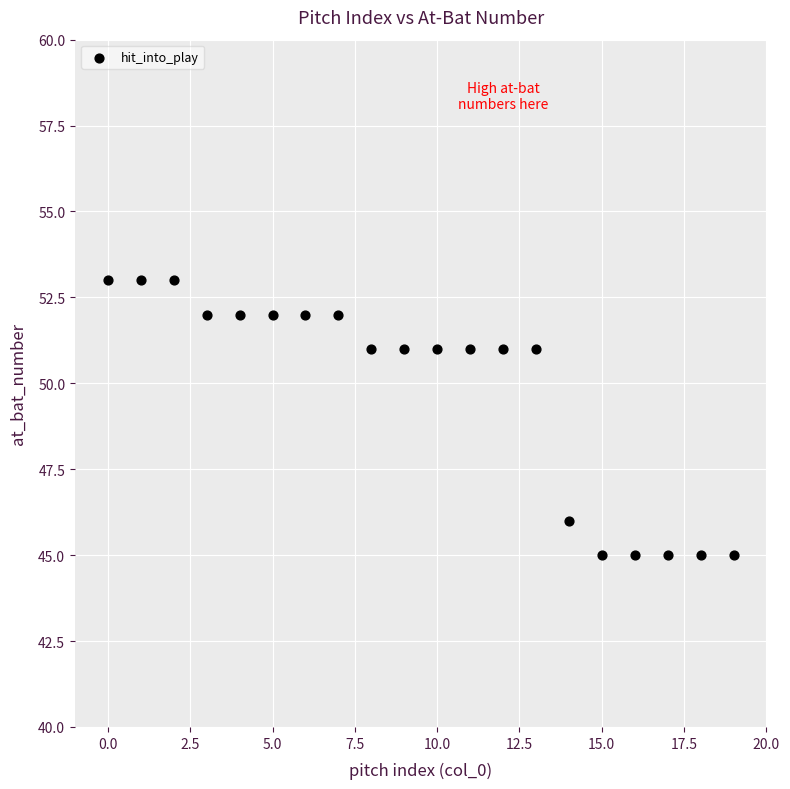

What is the range of Y values (max minus min)?

8